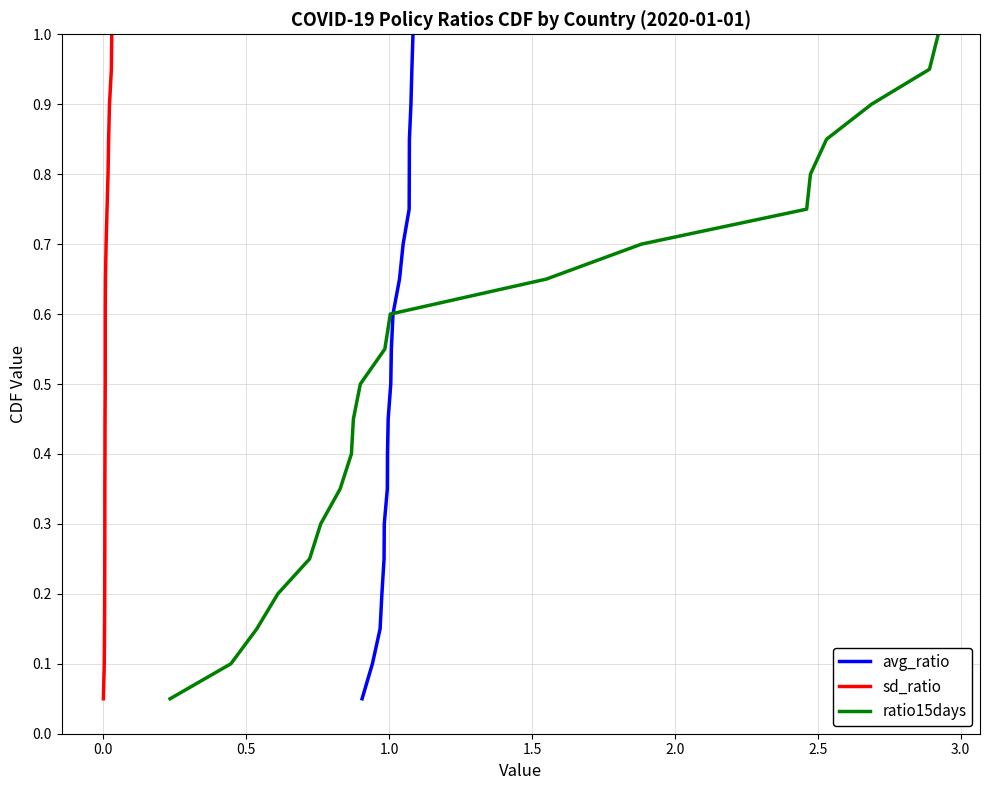

True or false: sd_ratio and avg_ratio cross at least once.

False